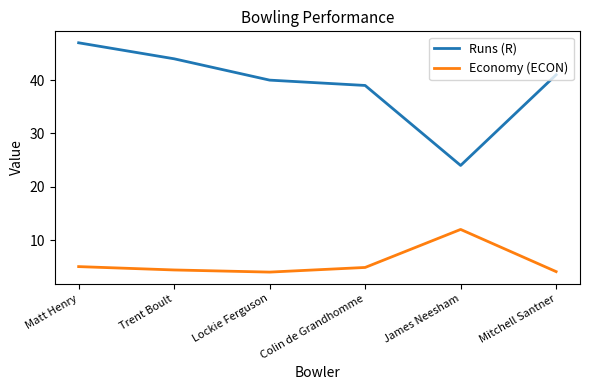

What position from the left is Trent Boult?

2